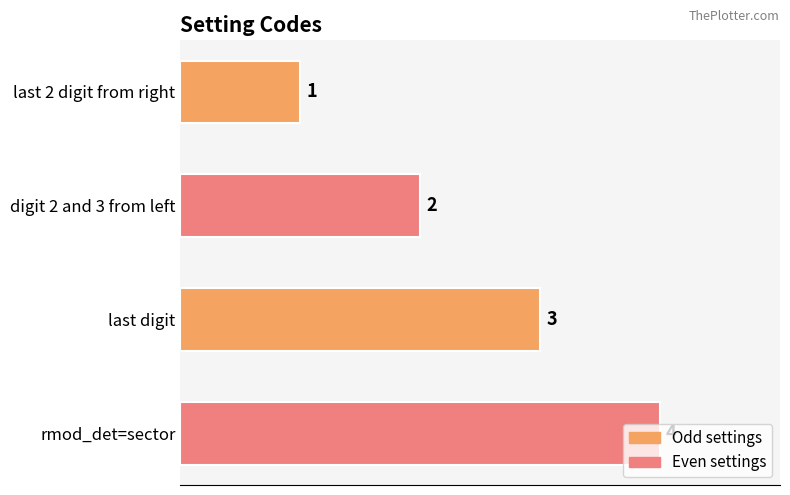

At which category does the chart reach its peak across all series?

rmod_det=sector